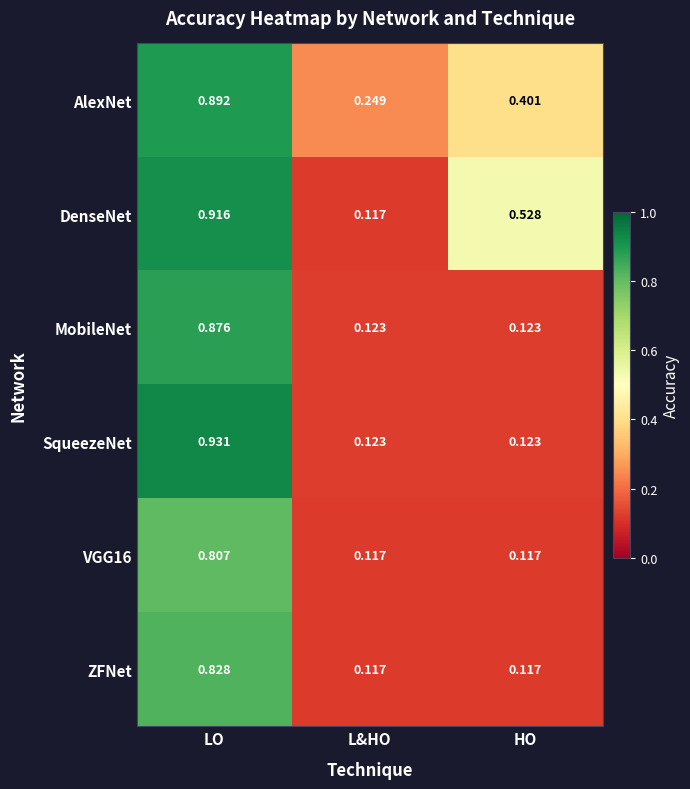

Rank the categories by DenseNet value from highest to lowest.

LO, HO, L&HO